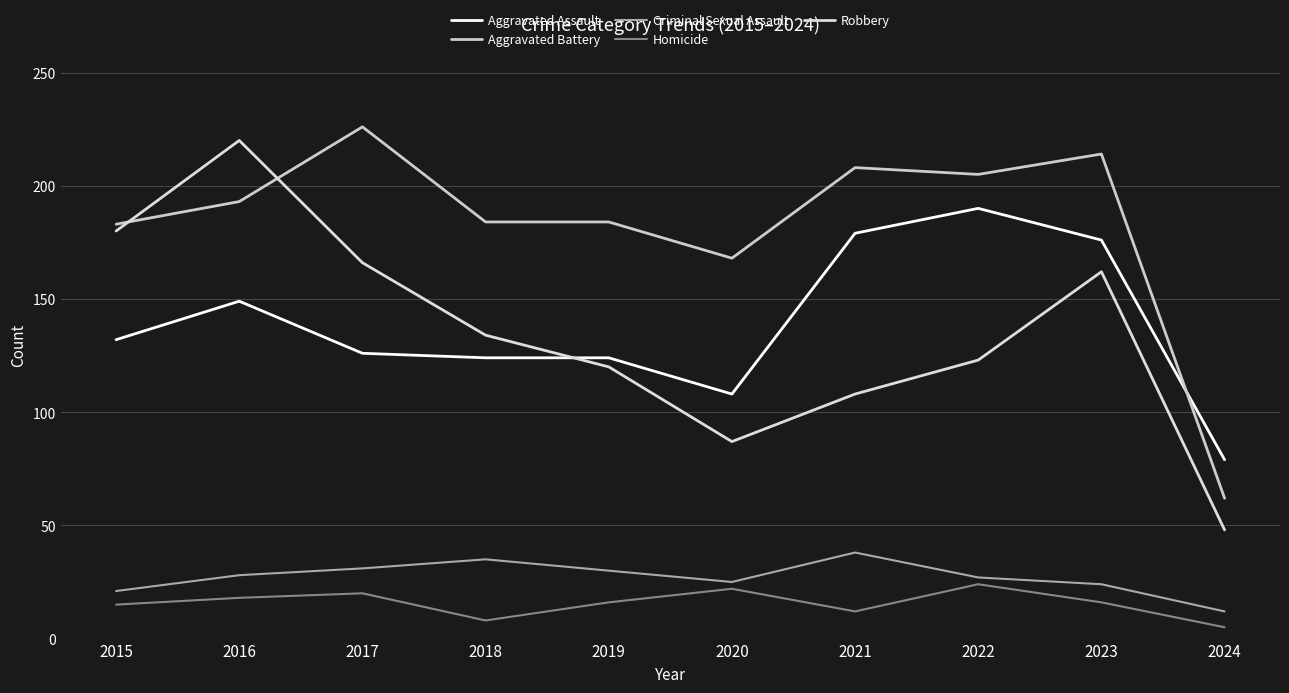

How many distinct data groups are displayed?

5